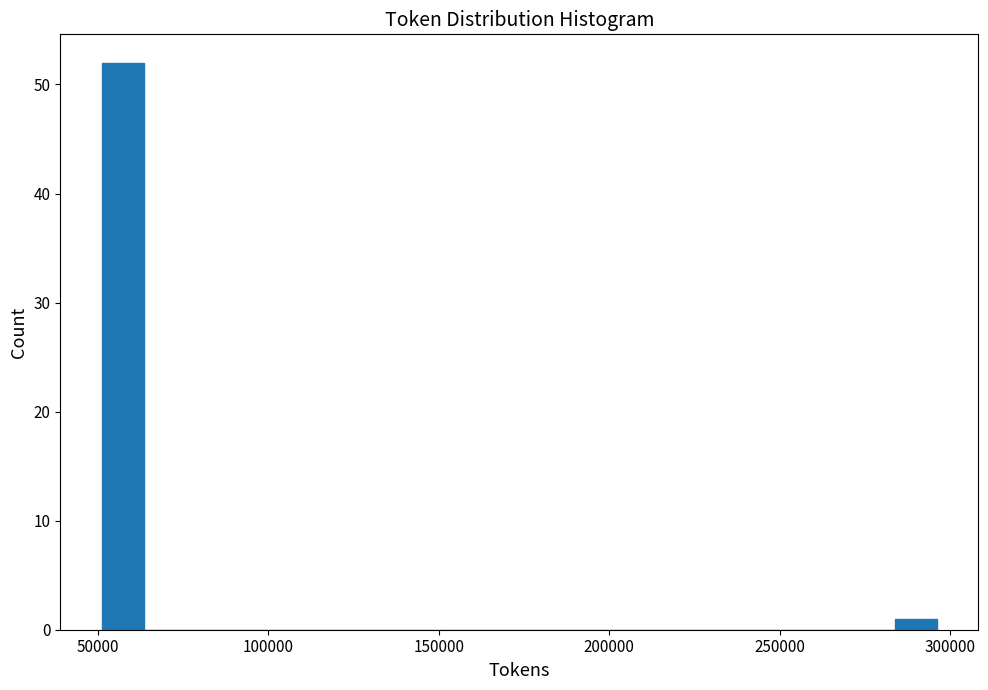

Around what value on the x-axis is the tallest bar? Give the approximate position of its centre, as read against the axis.

55000